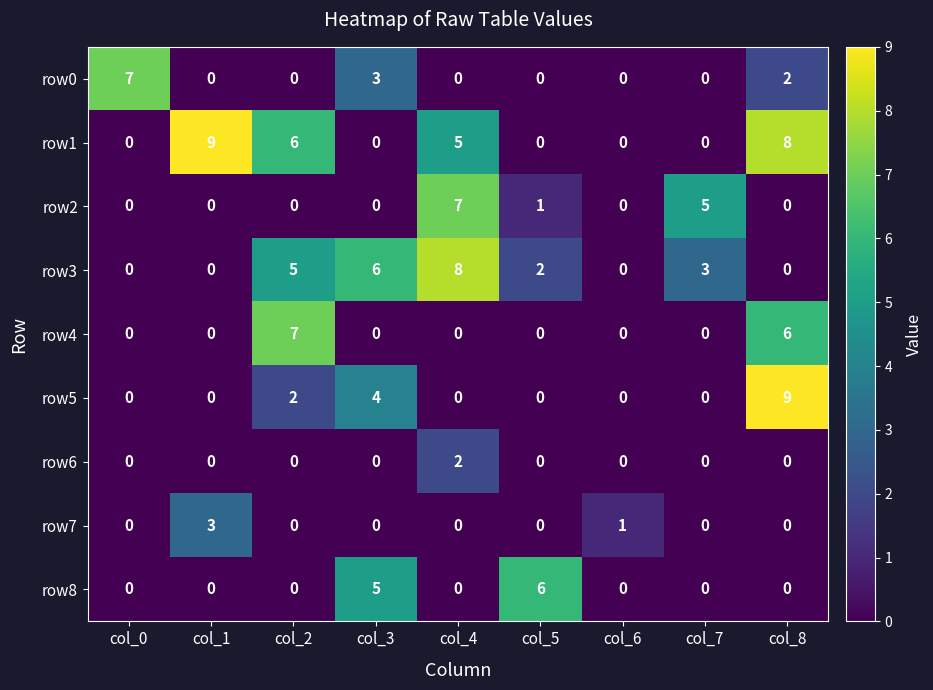

At which label does row3 first exceed 2?

col_2